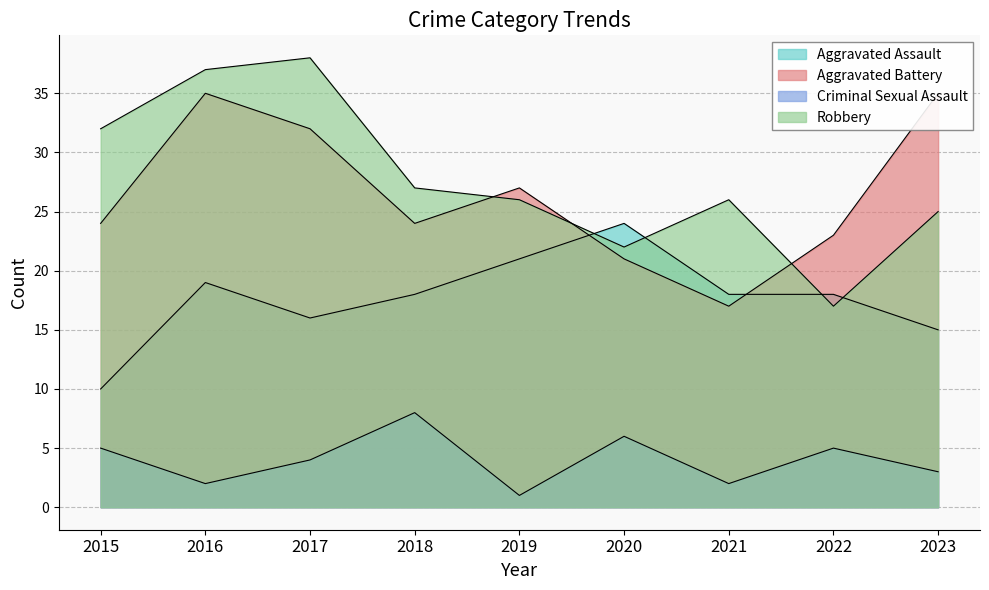

At which label is Aggravated Battery closest to 26?

2019